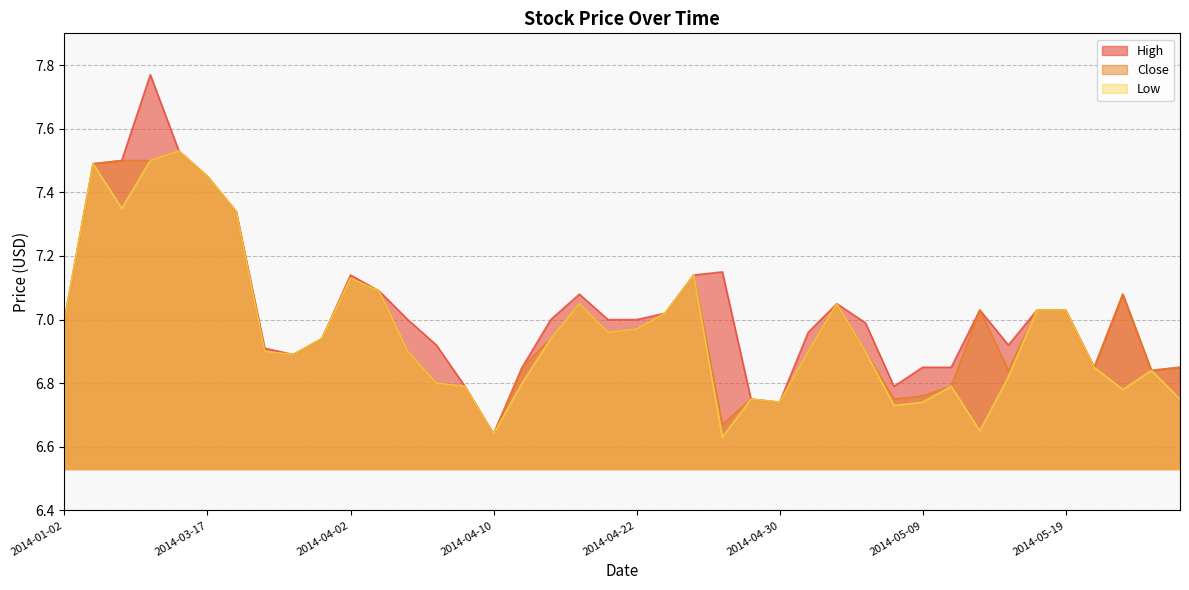

What is the label of the 17th point from the left?

2014-04-11